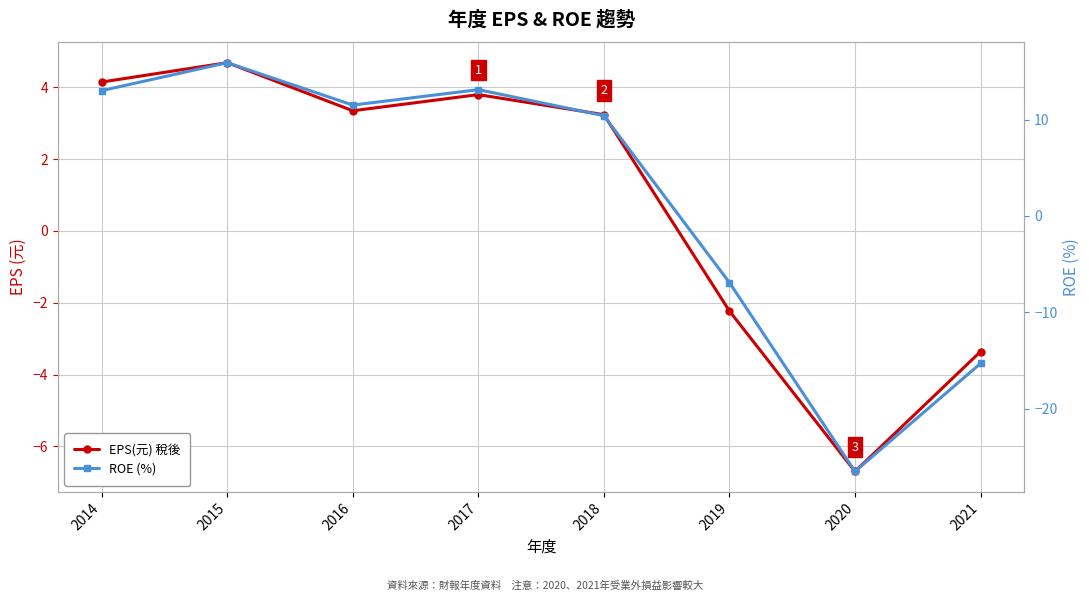

How many values in the EPS(元) 稅後 series exceed 3?

5